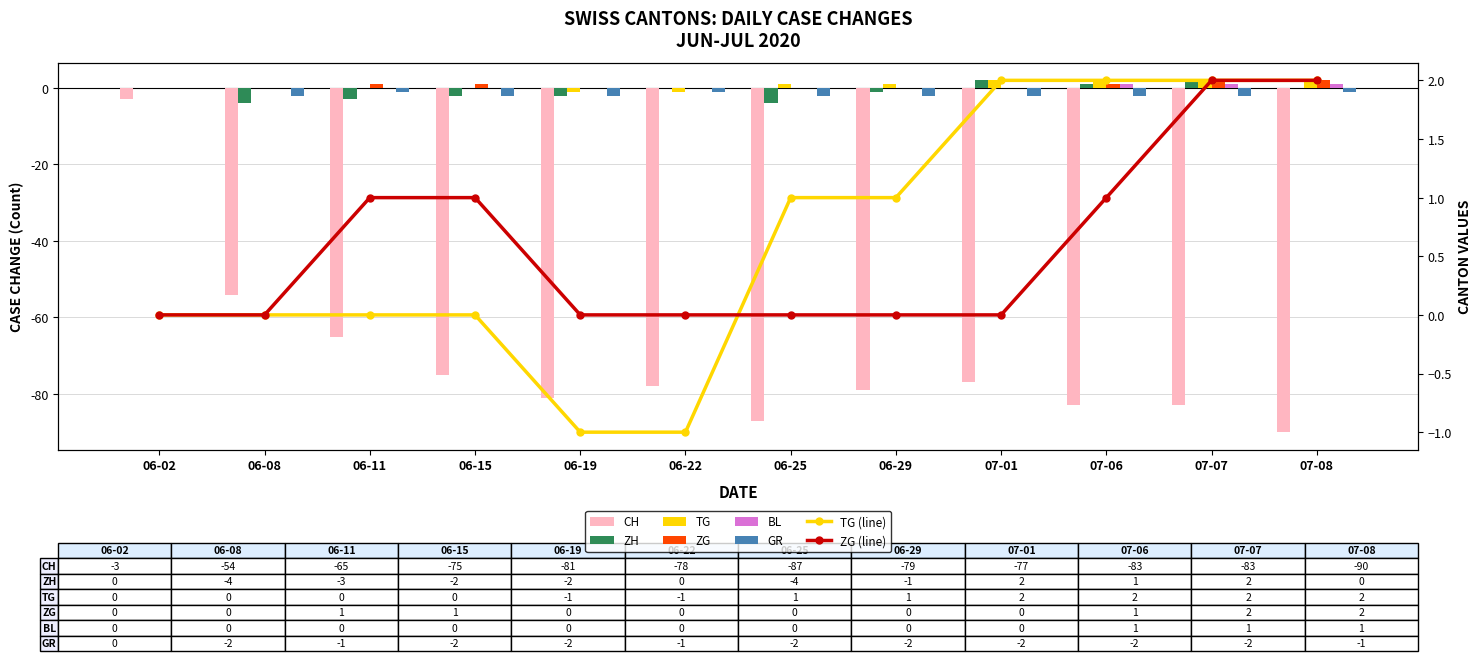

At how many categories does at least one series exceed -44?

12